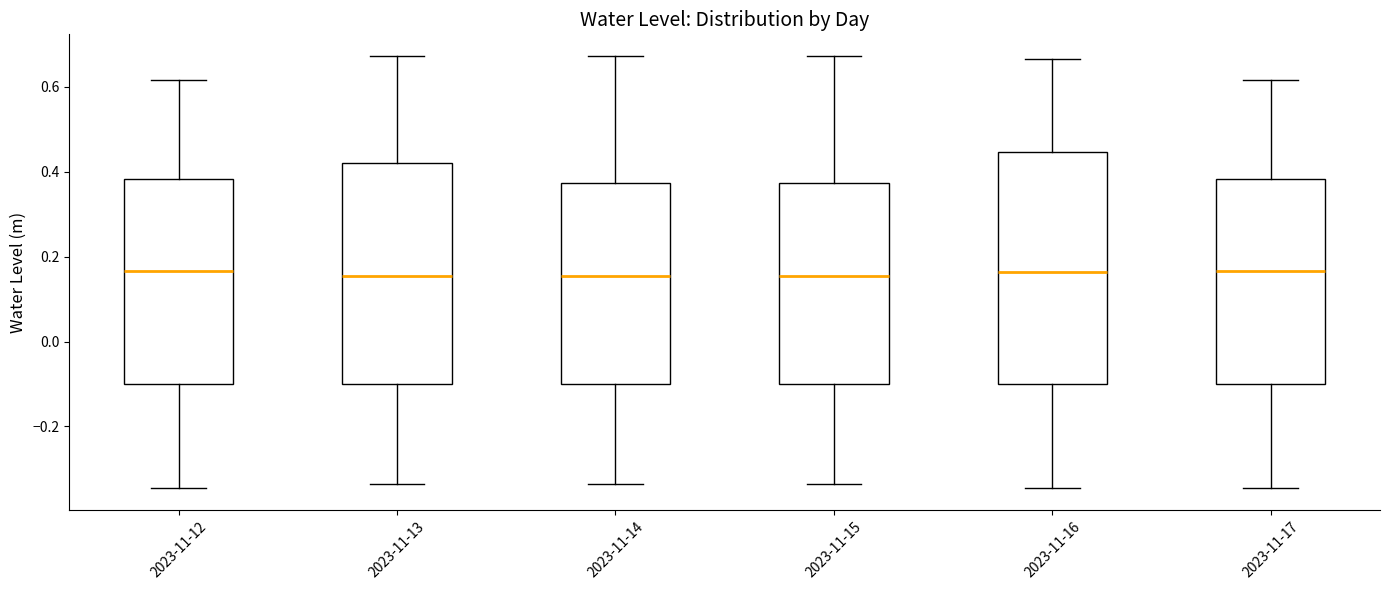

Reading left to right, transcribe this box plot: for each box, give where its median line is, the range the box spans, and where its two whiskers end, as read against the y-axis. The values are not printed on the chart, so give them approximately, as read against the axis.

2023-11-12: median 0.16, box -0.10 to 0.38, whiskers -0.34 to 0.62
2023-11-13: median 0.16, box -0.10 to 0.42, whiskers -0.34 to 0.68
2023-11-14: median 0.16, box -0.10 to 0.38, whiskers -0.34 to 0.68
2023-11-15: median 0.16, box -0.10 to 0.38, whiskers -0.34 to 0.68
2023-11-16: median 0.16, box -0.10 to 0.44, whiskers -0.34 to 0.66
2023-11-17: median 0.16, box -0.10 to 0.38, whiskers -0.34 to 0.62